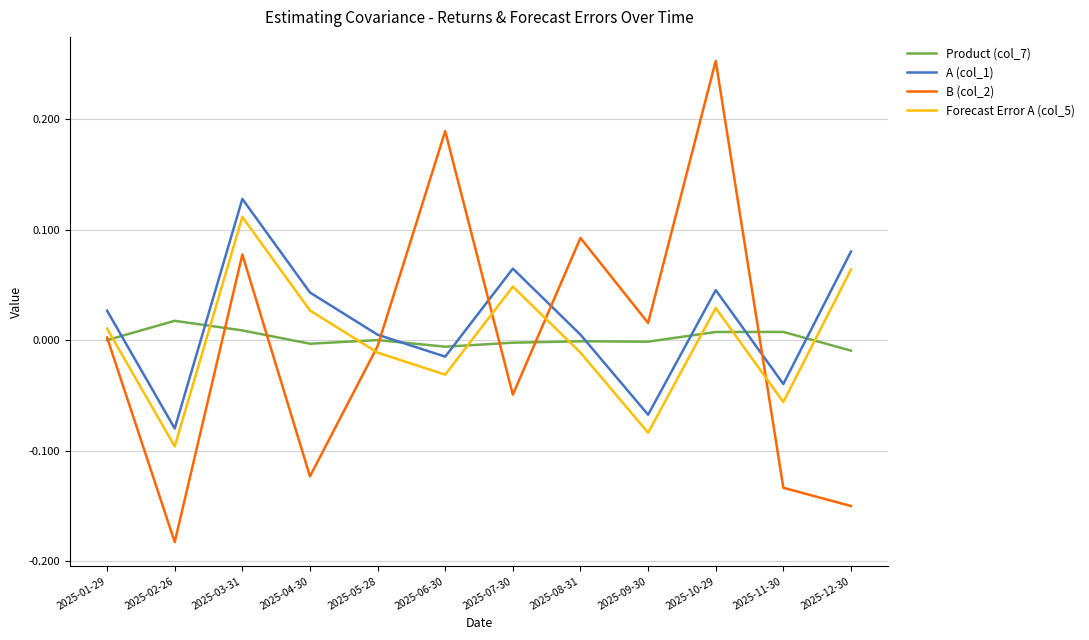

The value of Forecast Error A (col_5) at 2025-05-28 is -0.0. True or false?

True